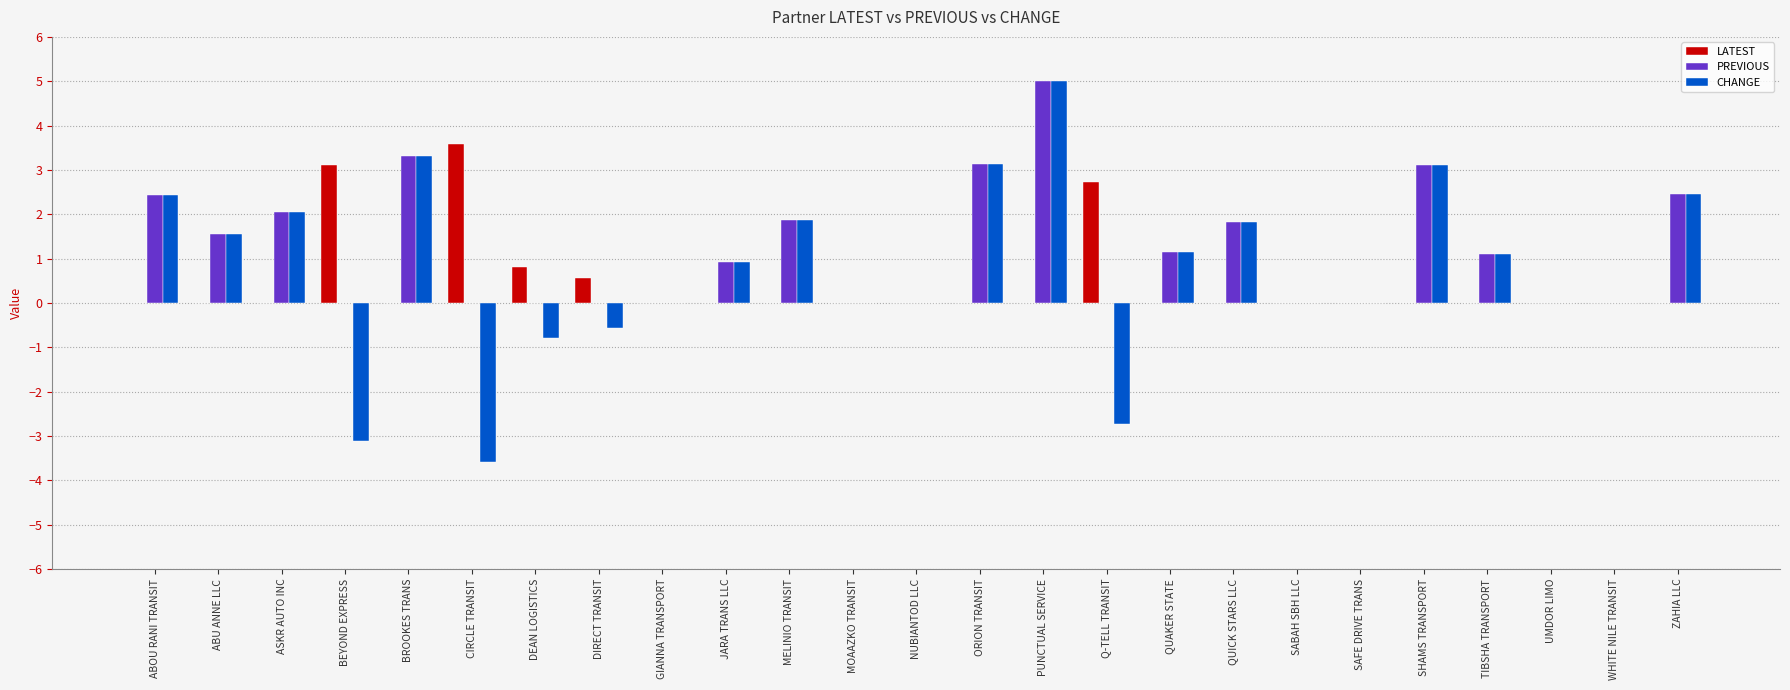

What is the greatest value displayed?

5.0